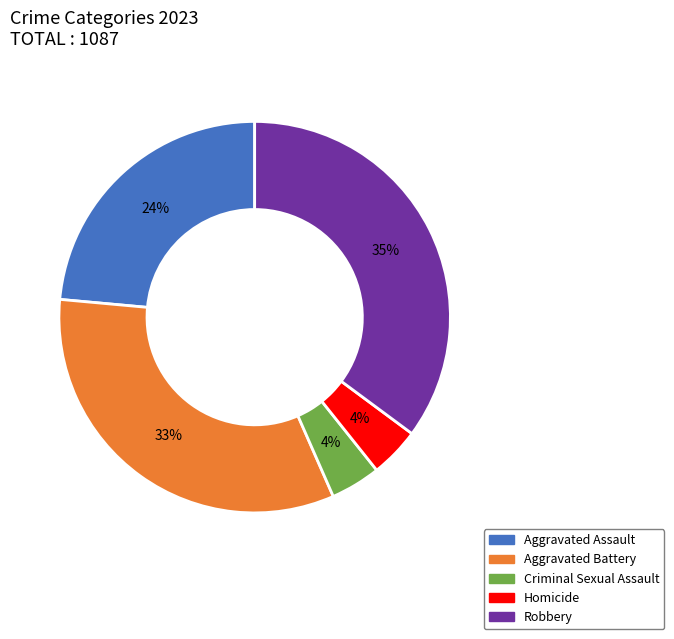

To the nearest percent, what portion does Homicide represent?

4%